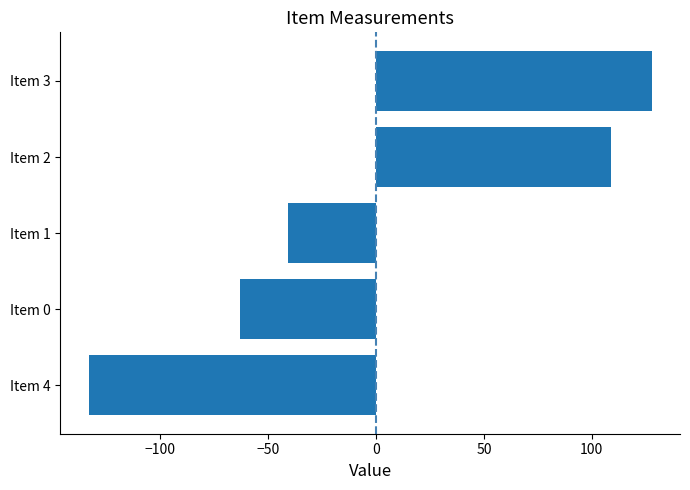

Rank the categories by value from lowest to highest.

Item 4, Item 0, Item 1, Item 2, Item 3